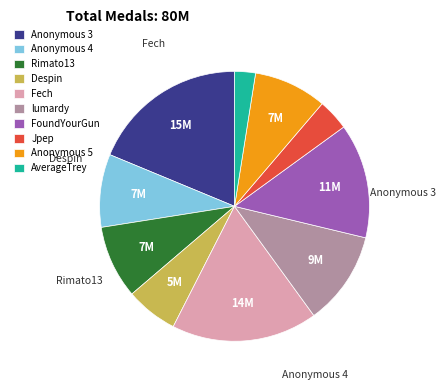

Is the sum of Despin and Jpep greater than half?

No